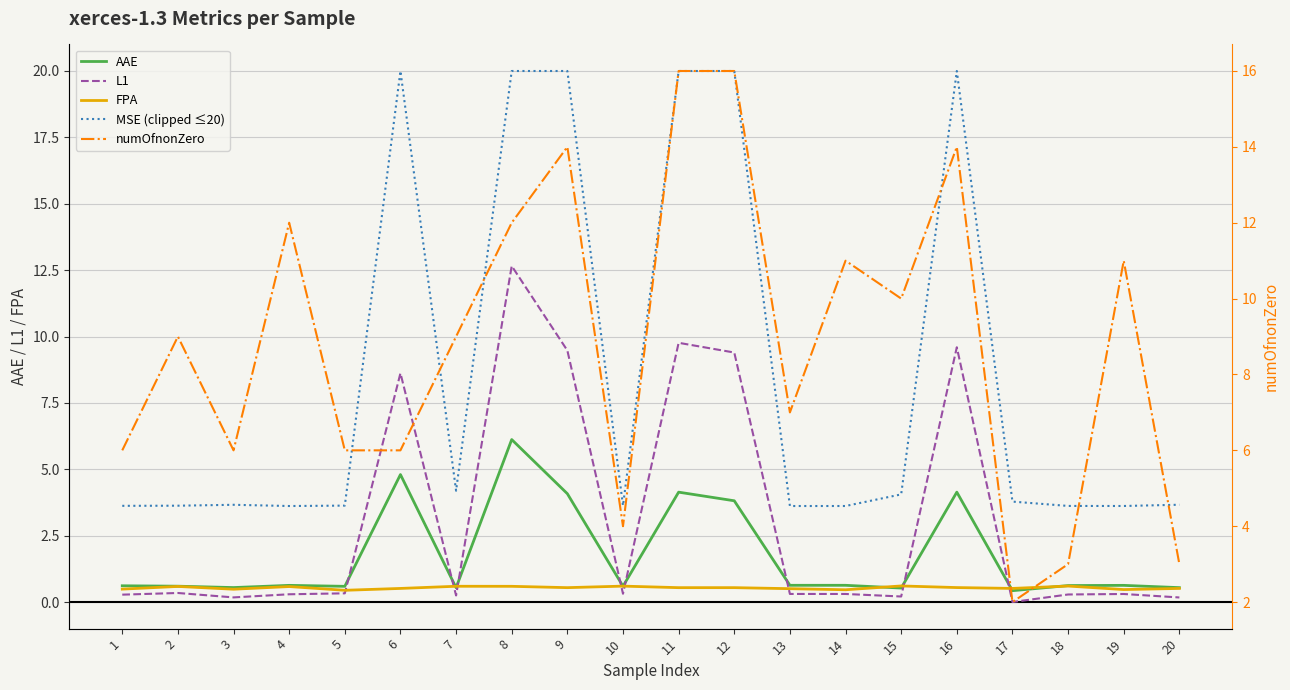

What are all the series names shown in the legend?

AAE, L1, FPA, MSE (clipped ≤20), numOfnonZero